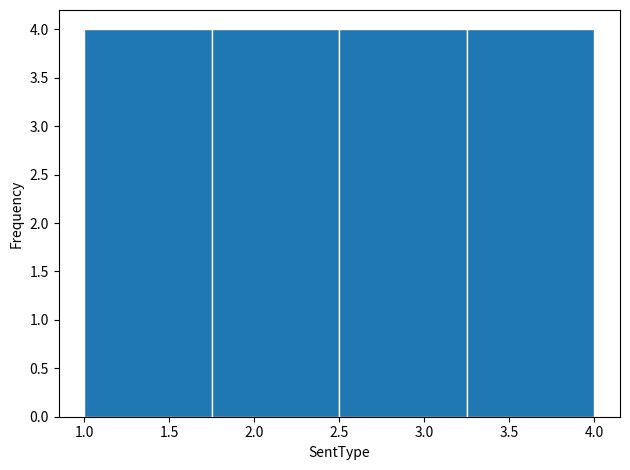

Reading left to right, transcribe this chart: for each bar, give the range it covers on the x-axis and its height. The values are not printed on the chart, so give them approximately, as read against the axis.

1.00 to 1.75: 4
1.75 to 2.50: 4
2.50 to 3.25: 4
3.25 to 4.00: 4